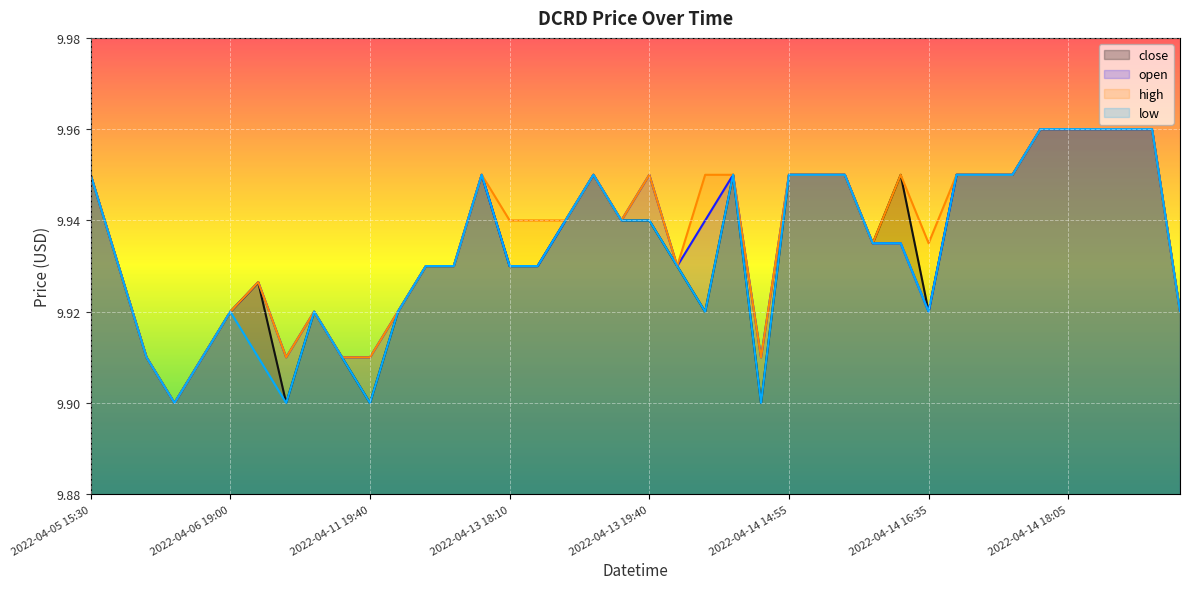

What is the difference between the maximum and minimum values in the close series?

0.1